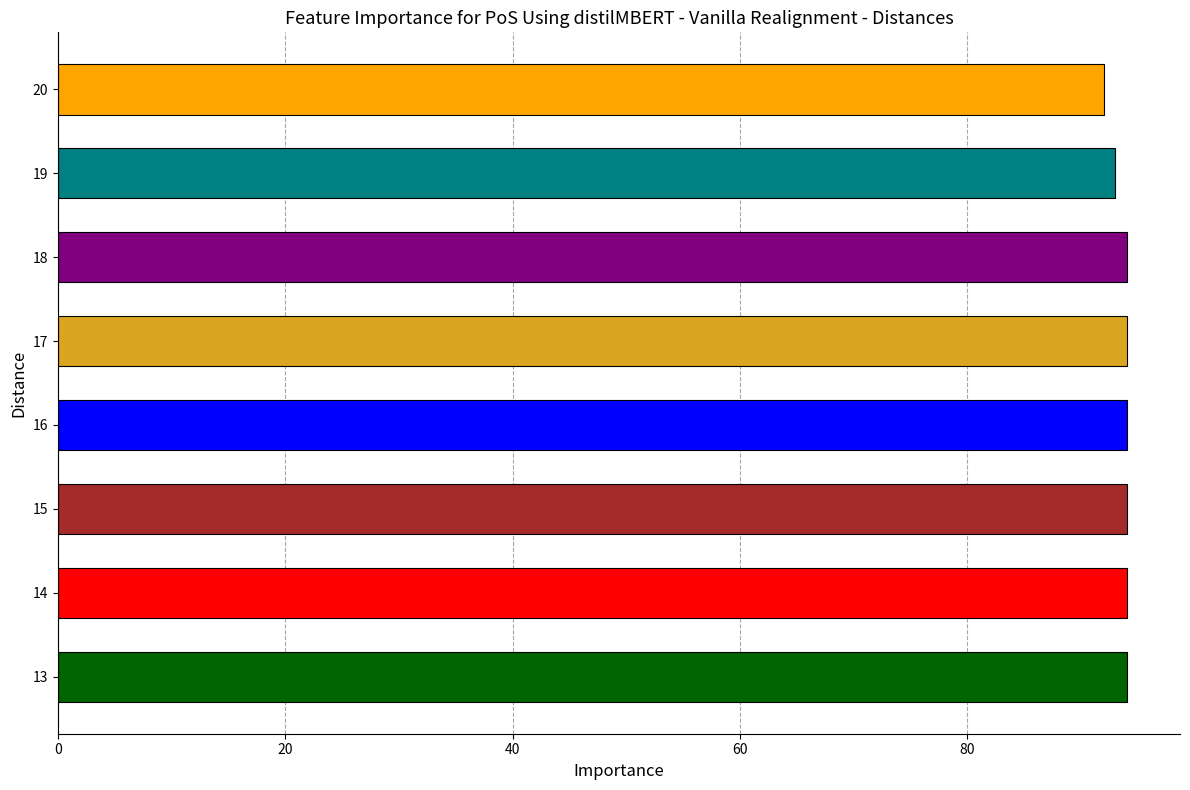

At which label is the value closest to 93?

19